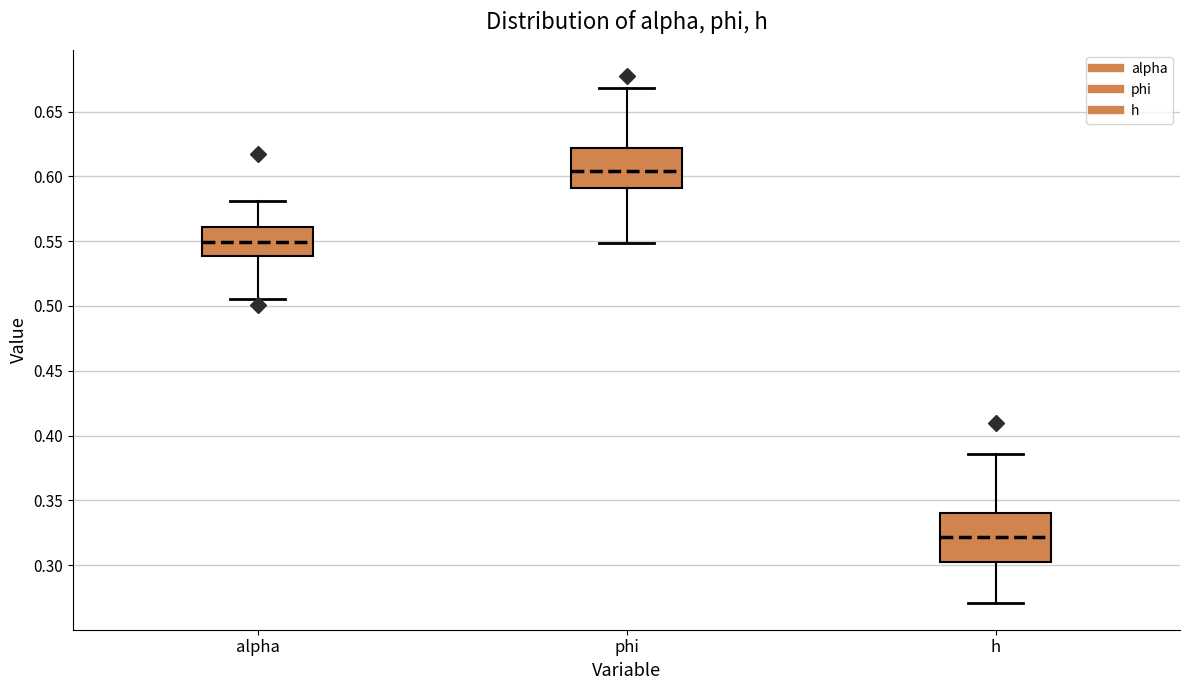

Comparing the boxes themselves (not the whiskers), which one is the tallest?

h